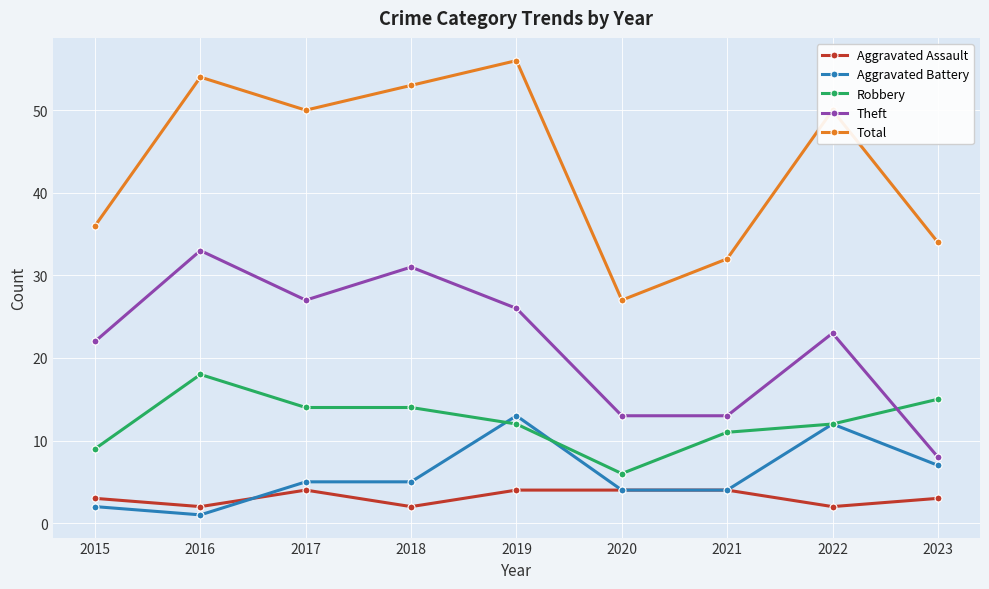

What is the sum of the Aggravated Battery values at 2017 and 2015?

7